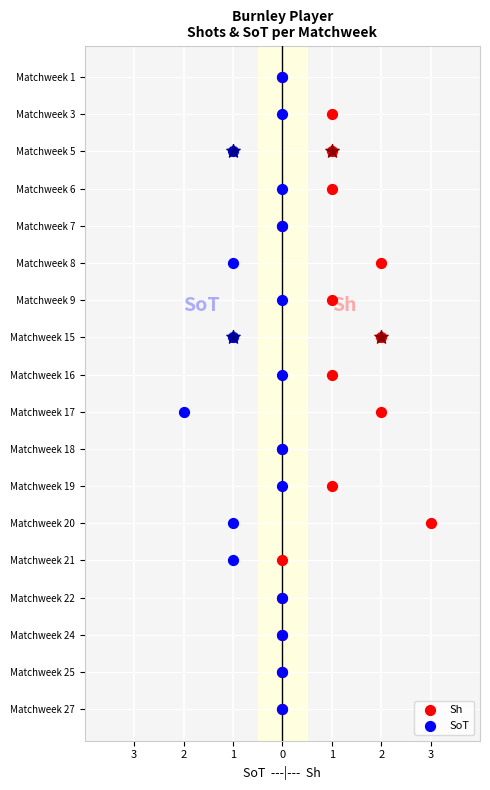

Which series contains the highest Y value?

Sh